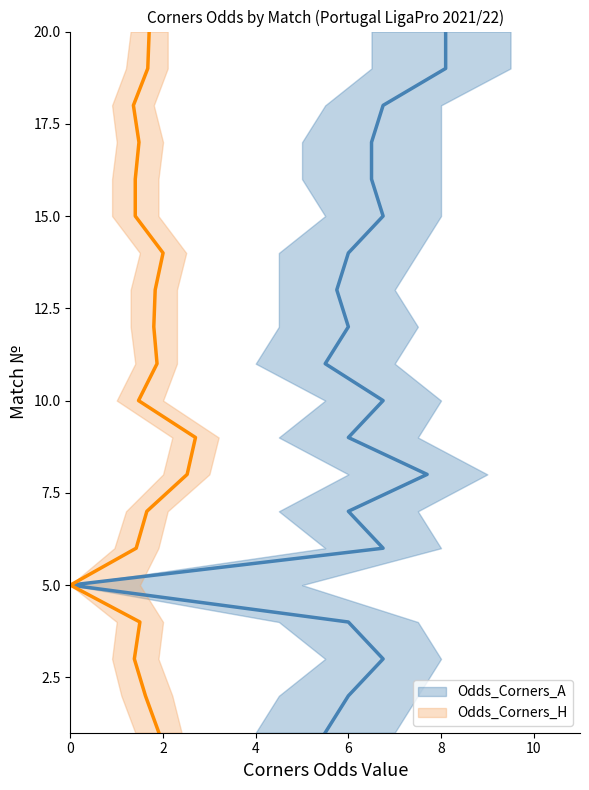

How many values in the Odds_Corners_A series exceed 6?

10